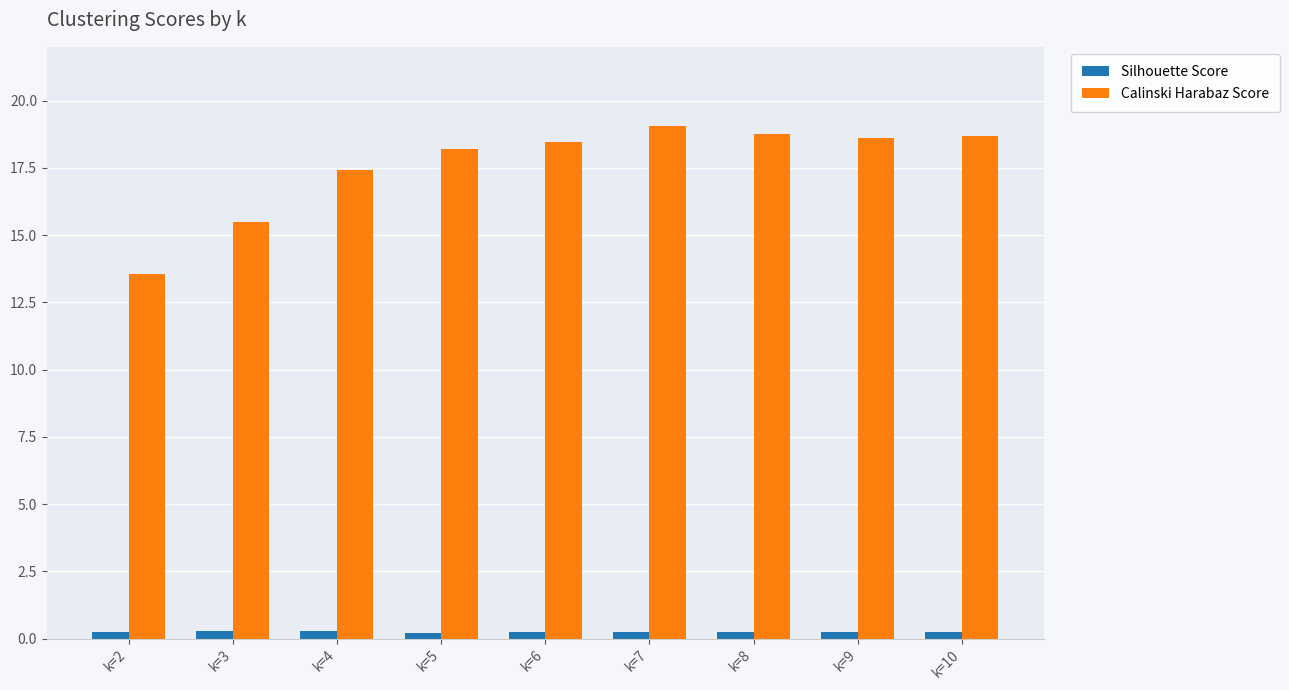

Which series has the largest total across all categories?

Calinski Harabaz Score